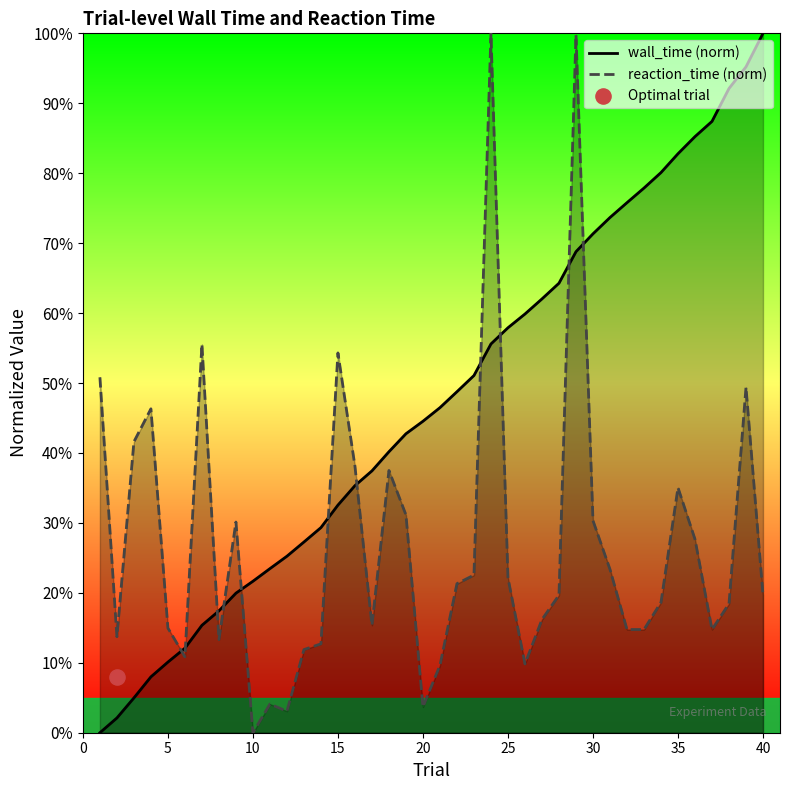

At how many categories does at least one series exceed 0?

40